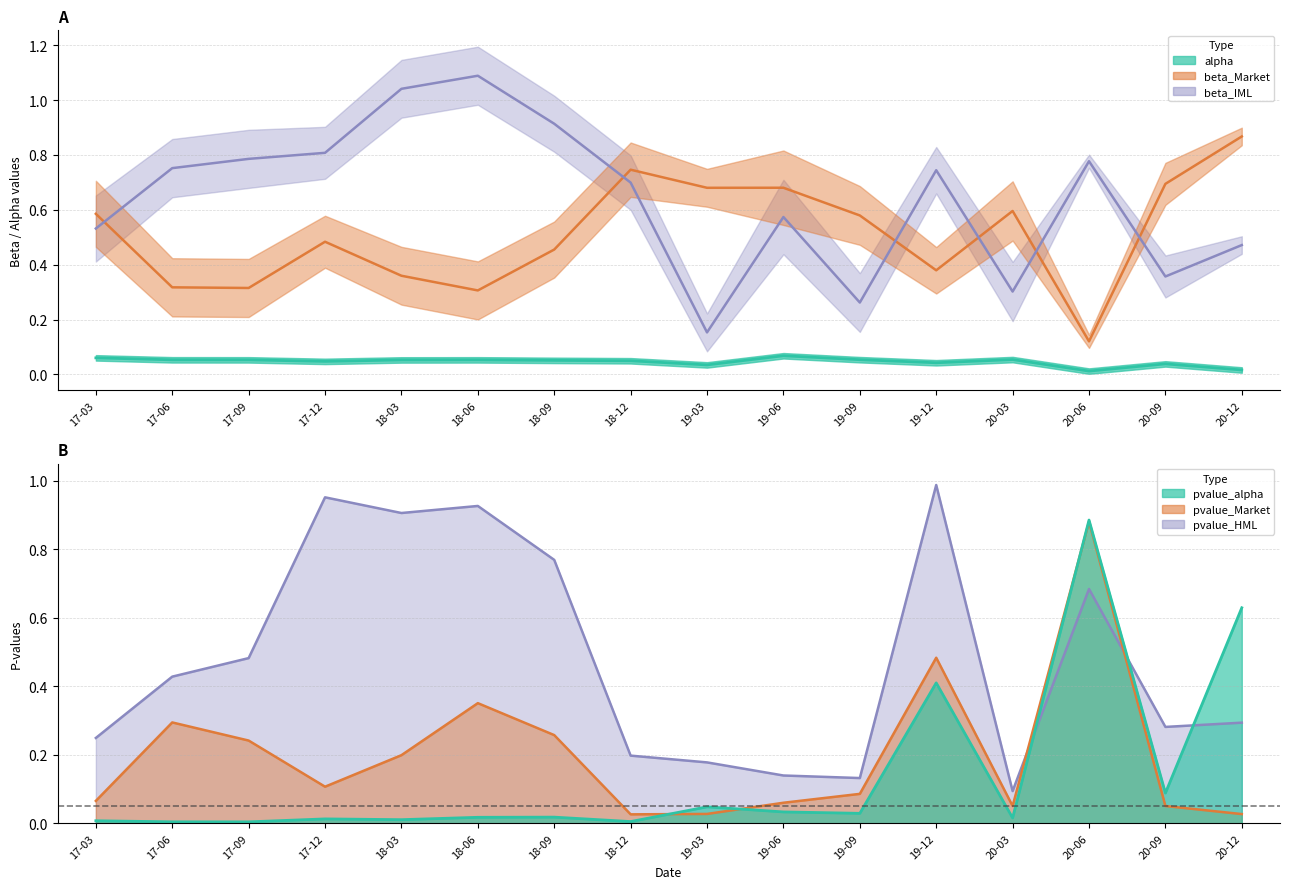

What is the label of the 9th point from the right?

18-12